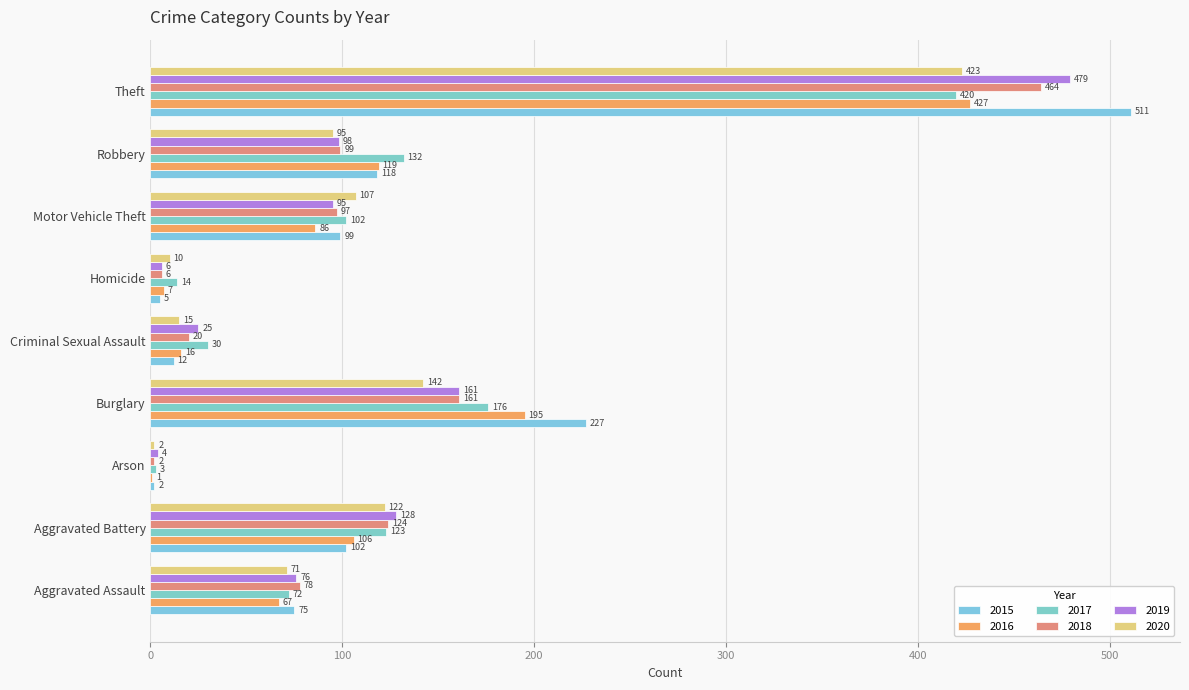

What position from the right is Aggravated Battery?

8